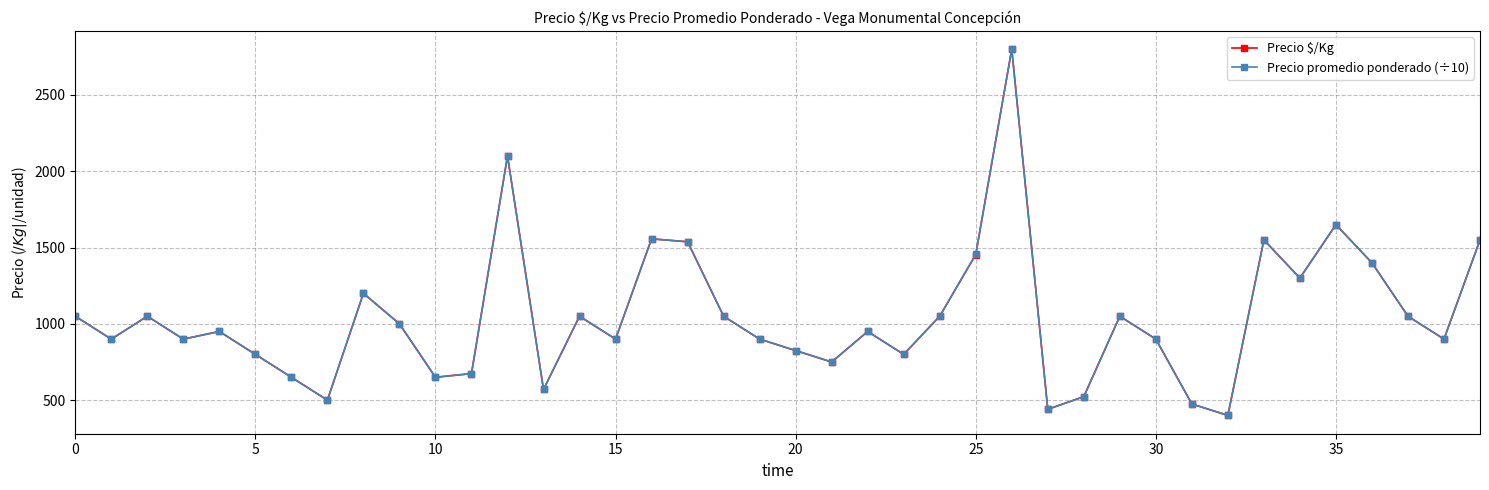

How many data points in Precio $/Kg are less than 950?

19